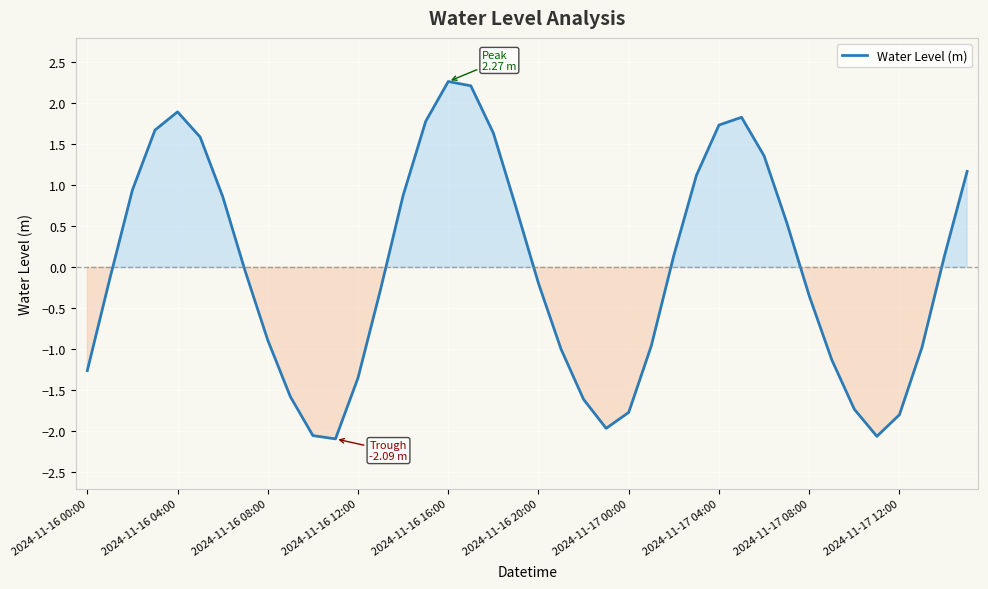

What is the greatest value displayed?

2.3